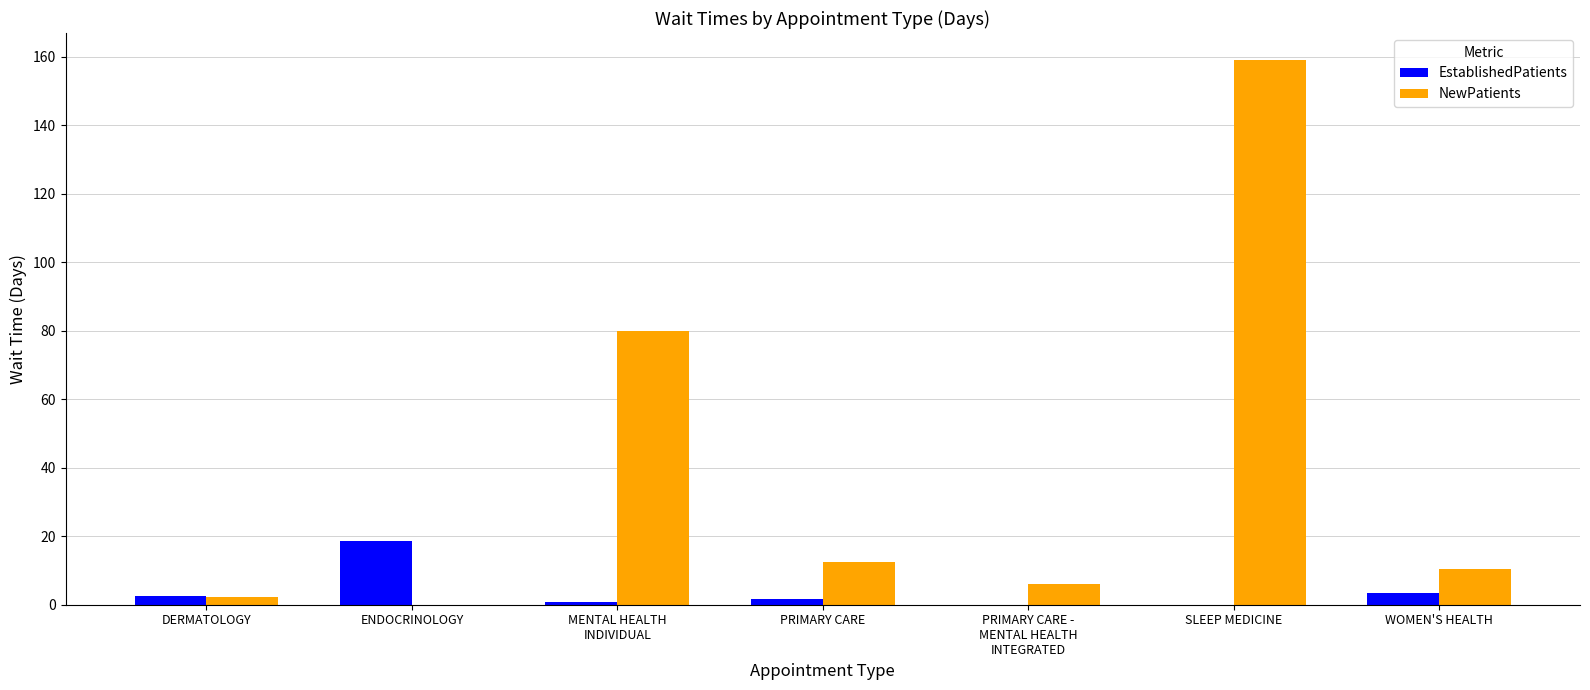

What is the average value of the NewPatients series?

38.6